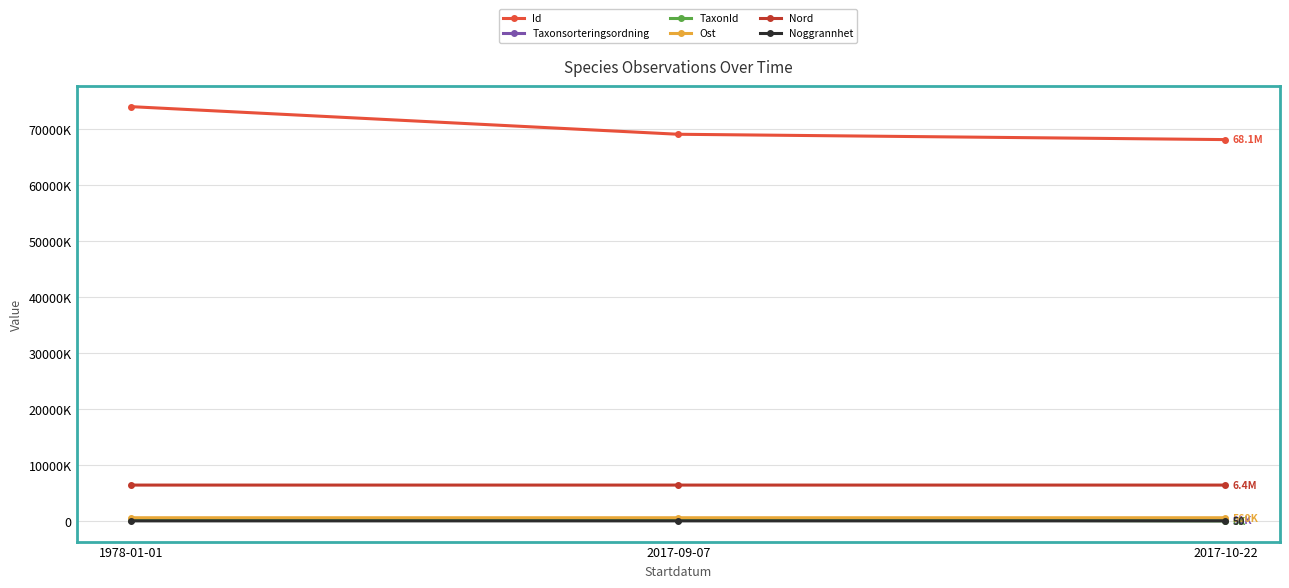

Reading left to right, list all the values displayed in this chart.

Id: 1978-01-01=73968086.0	2017-09-07=69038882.0	2017-10-22=68086271.0
Taxonsorteringsordning: 1978-01-01=100753.0	2017-09-07=95519.0	2017-10-22=90676.0
TaxonId: 1978-01-01=222771.0	2017-09-07=221945.0	2017-10-22=5966.0
Ost: 1978-01-01=560670.0	2017-09-07=560704.1	2017-10-22=560458.5
Nord: 1978-01-01=6392860.0	2017-09-07=6392863.8	2017-10-22=6392732.8
Noggrannhet: 1978-01-01=50.0	2017-09-07=5.0	2017-10-22=50.0